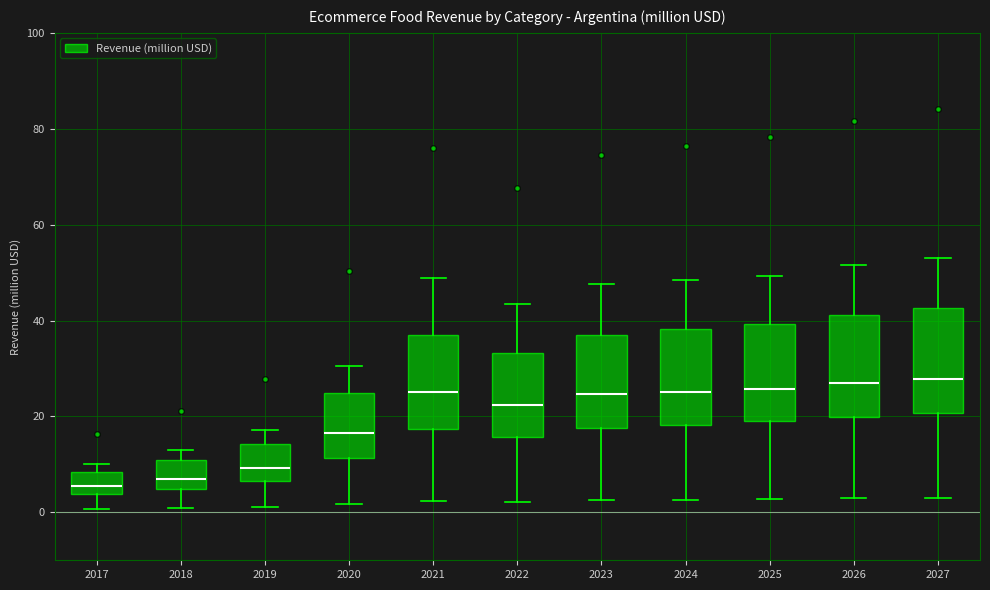

Where does the median line of the box at x = 2024 sit on the y-axis? The values are not printed on the chart, so give them approximately, as read against the axis.

26